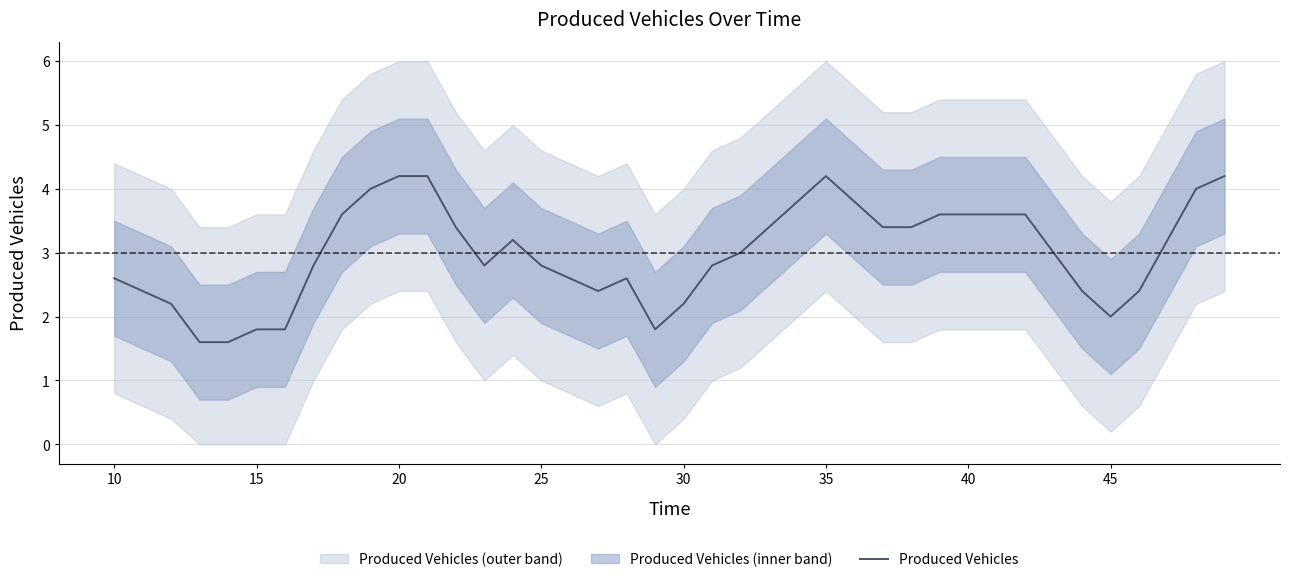

The Produced Vehicles series shows 3.6 at 40. True or false?

True